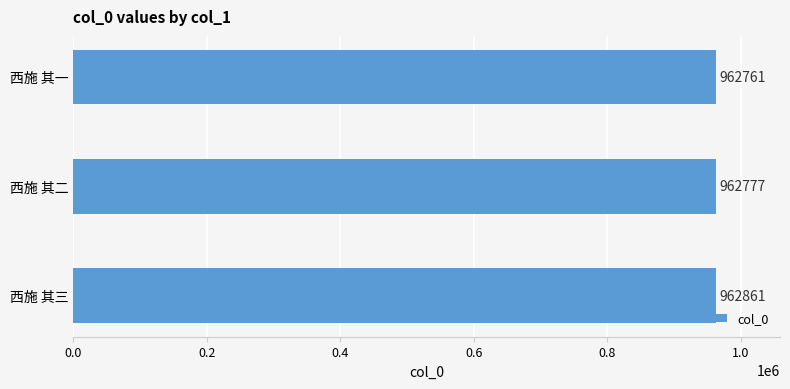

What is the value of the 1st bar from the top?

962761